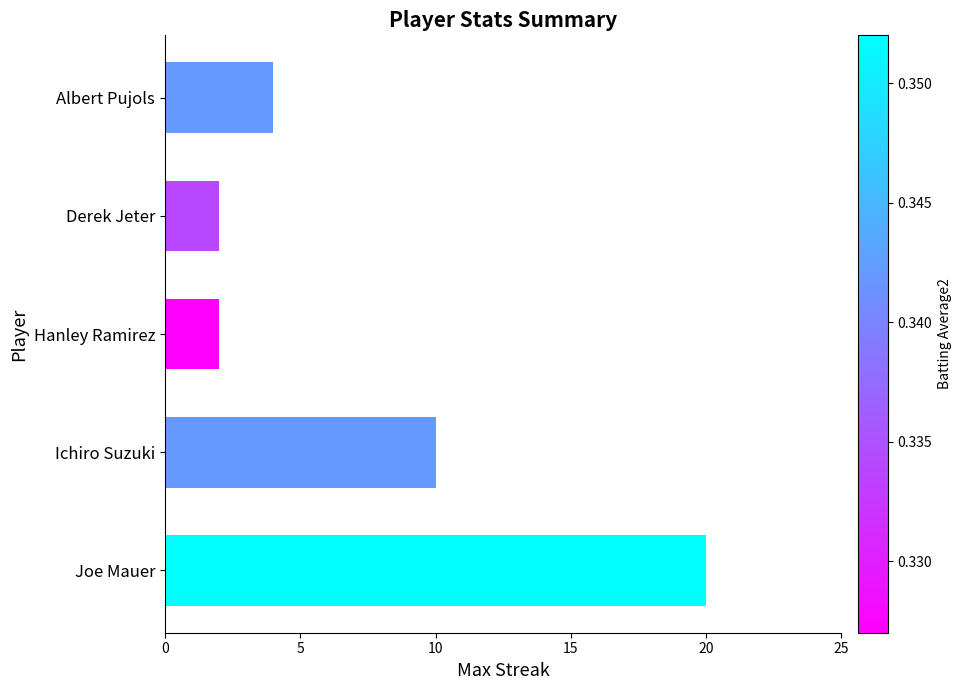

Reading bottom to top, list all the values displayed in this chart.

Joe Mauer=20	Ichiro Suzuki=10	Hanley Ramirez=2	Derek Jeter=2	Albert Pujols=4